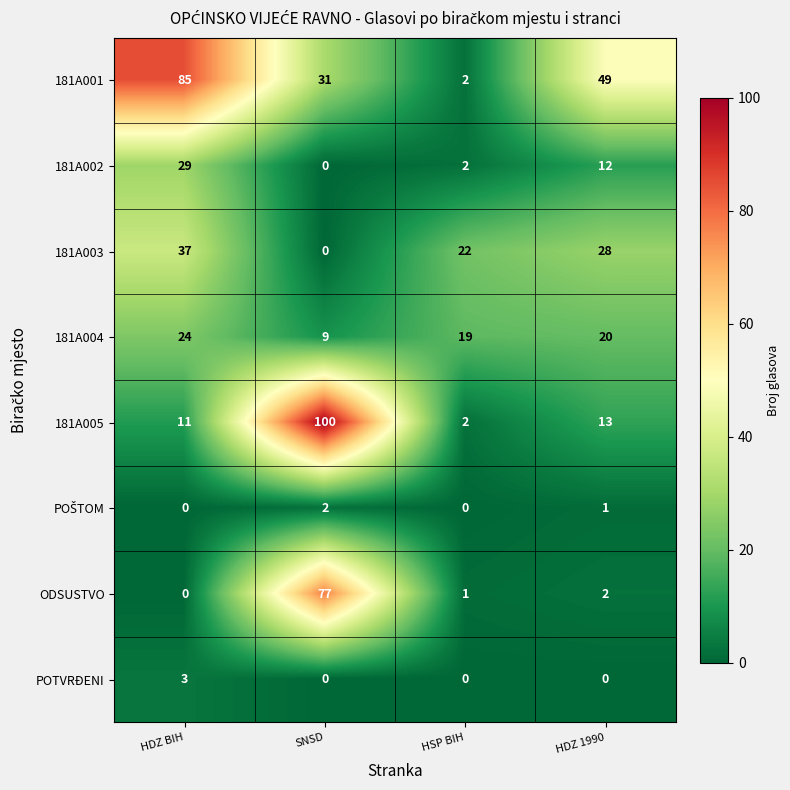

What is the spread (max minus min) of values at HDZ 1990?

49